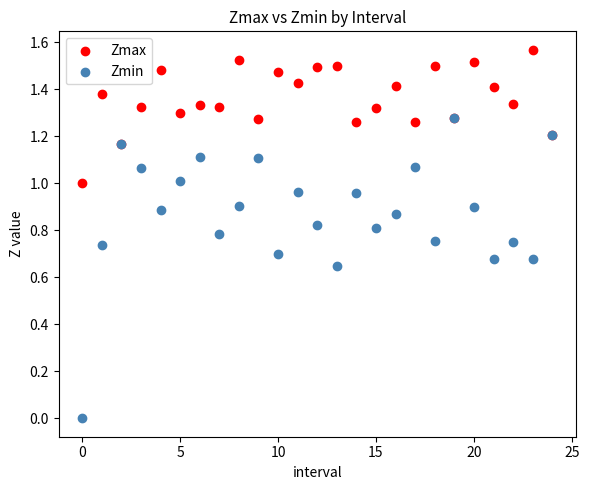

Which series reaches the maximum Y coordinate?

Zmax